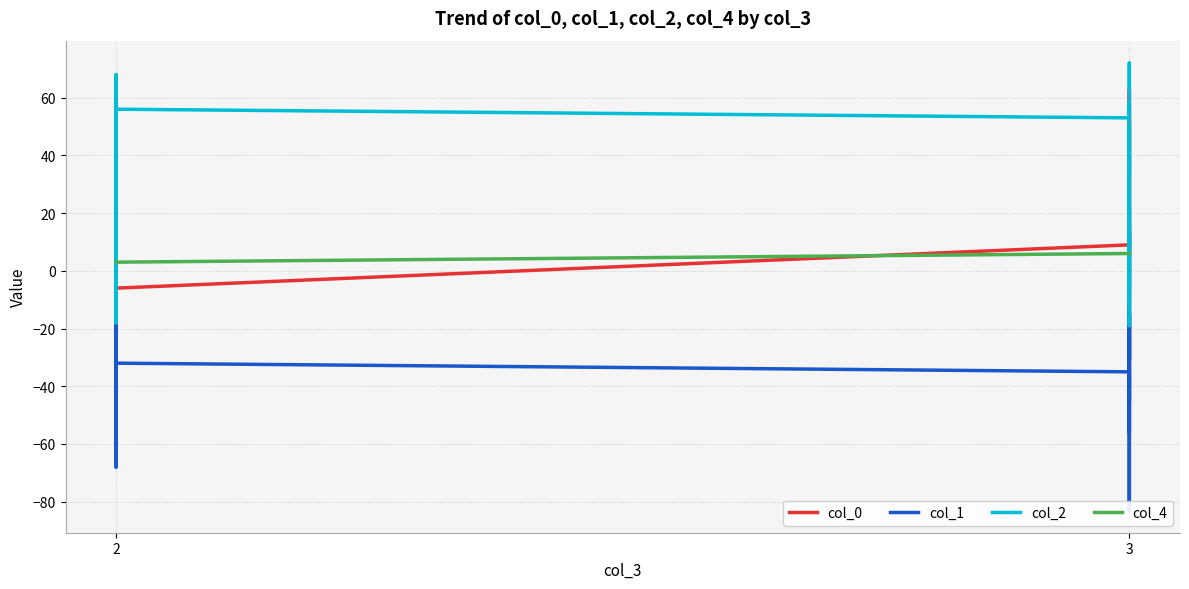

How many lines are shown in the chart?

4